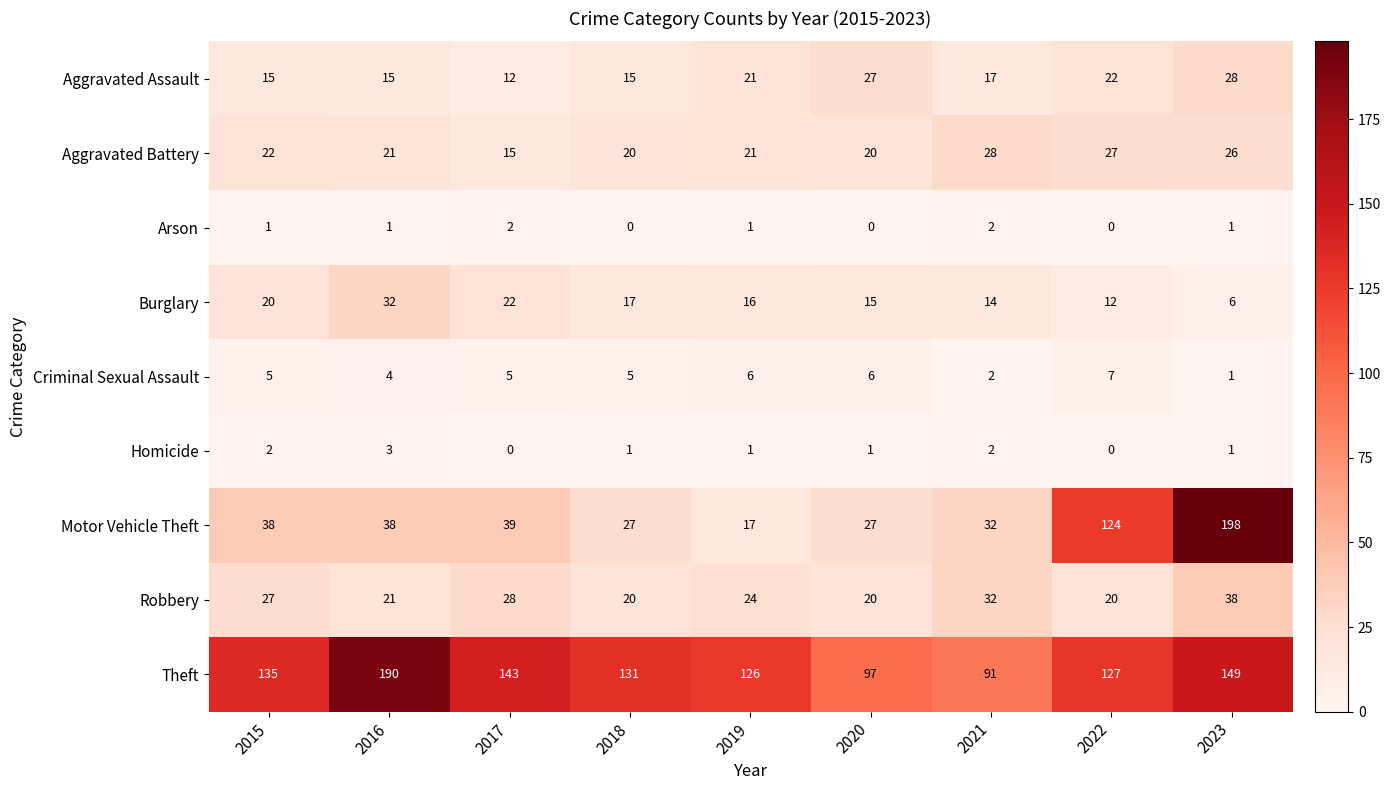

What is the difference between the maximum and second lowest values in the Criminal Sexual Assault series?

5